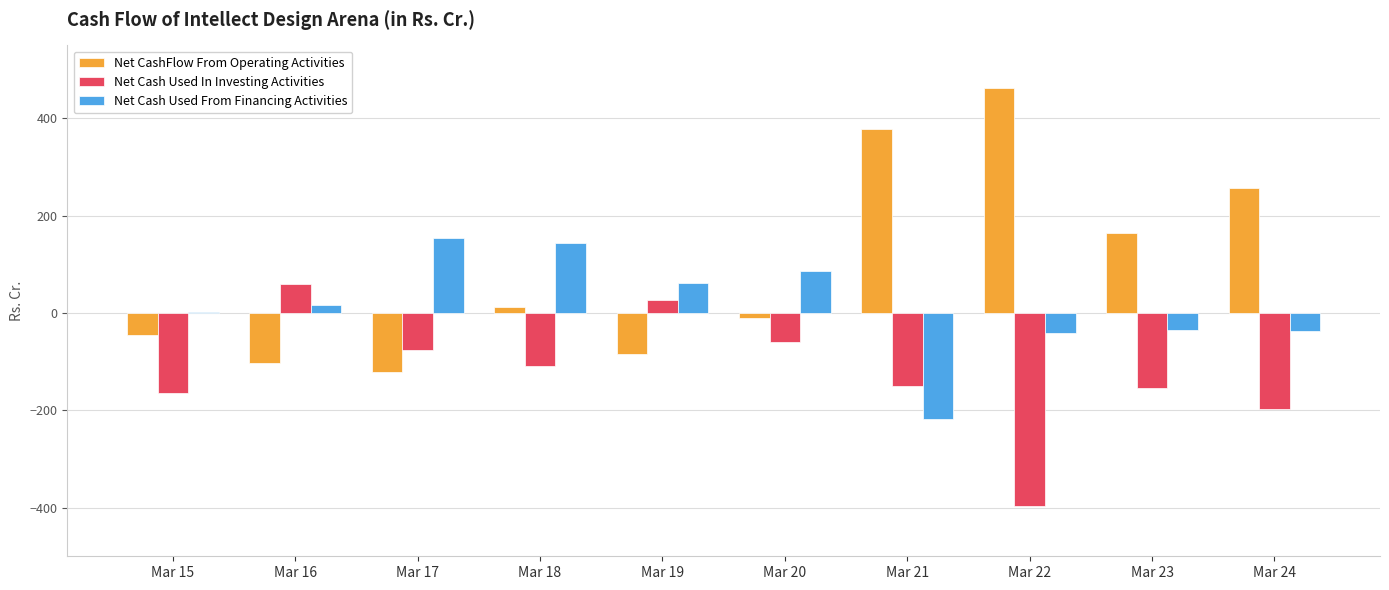

Which series has the largest total across all categories?

Net CashFlow From Operating Activities